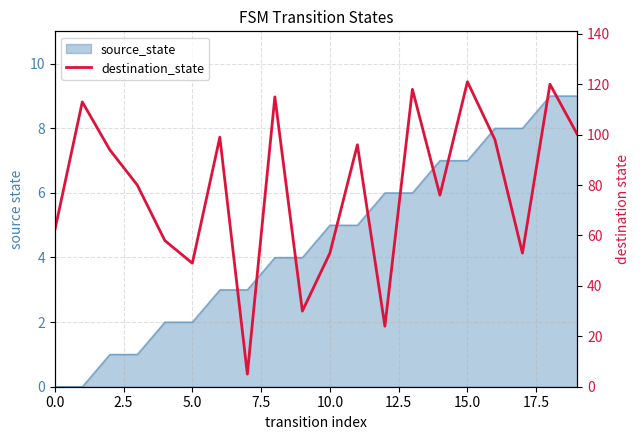

Which has a higher value, 14 or 15.0?

15.0